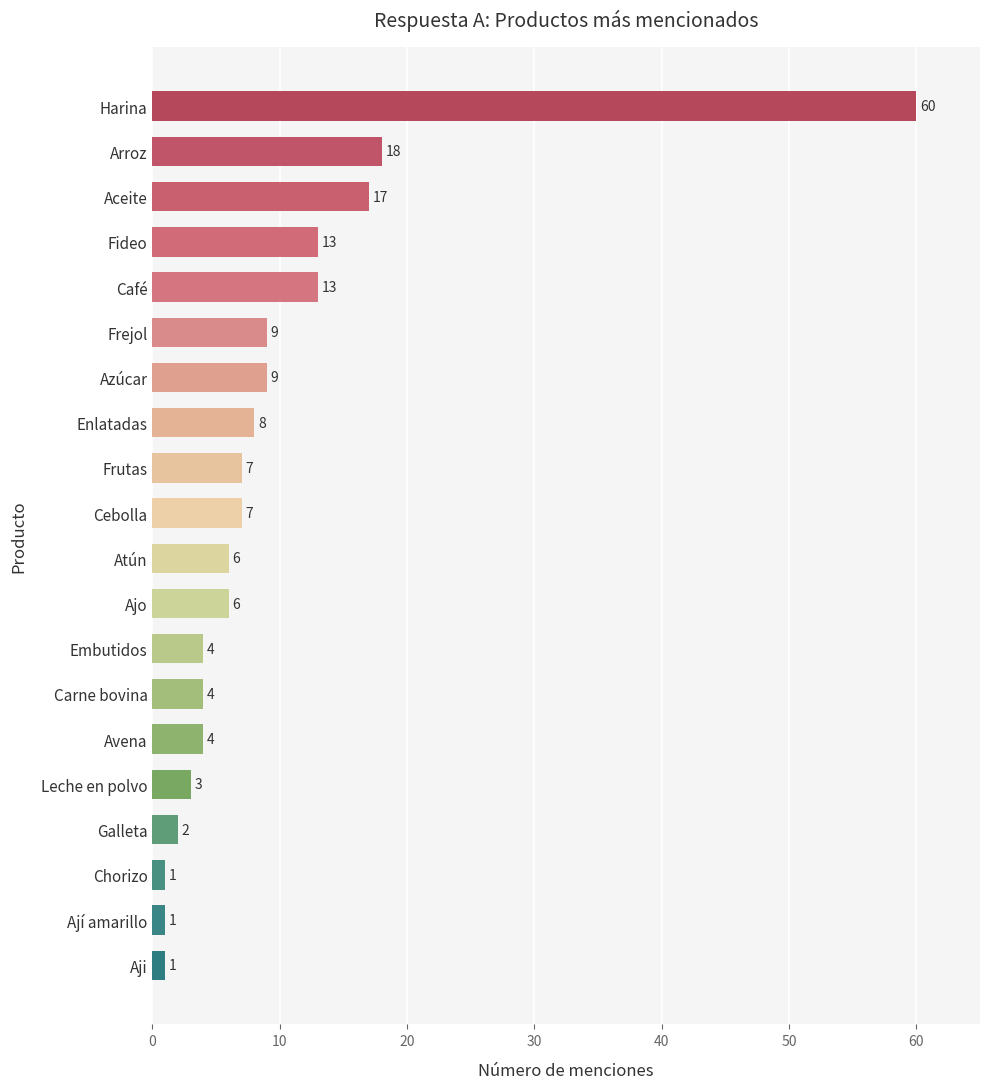

What is the difference between the maximum and second lowest values?

59